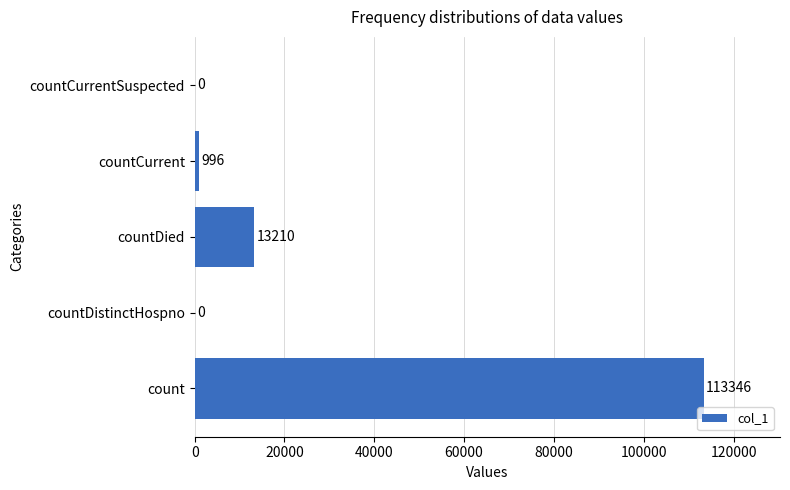

What is the sum of all values?

127552